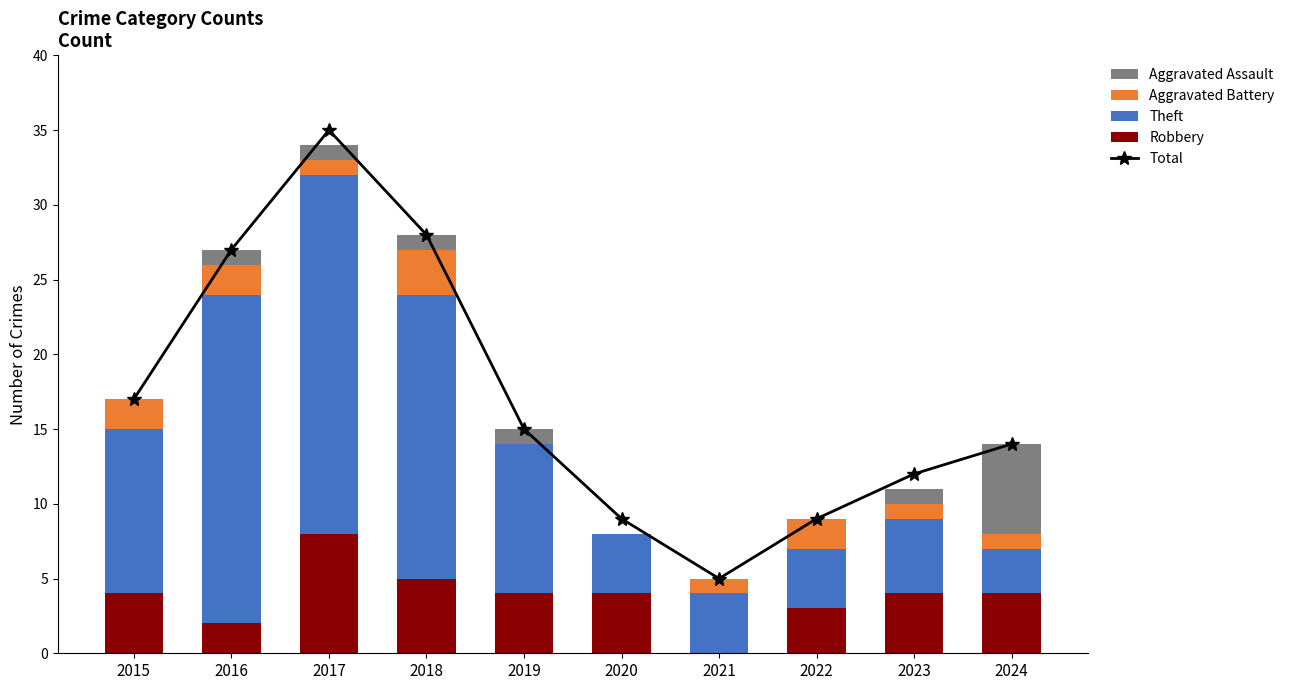

Between 2015 and 2021, which is larger?

2015